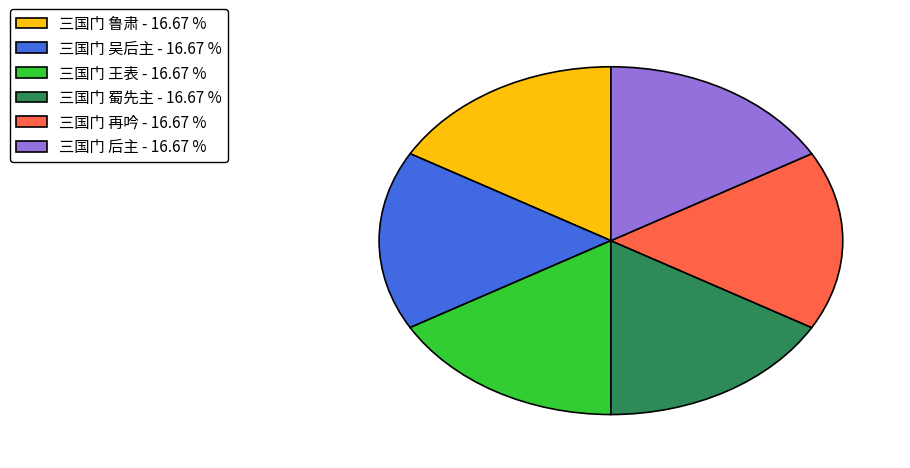

Is 三国门 再吟 the majority of the pie?

No